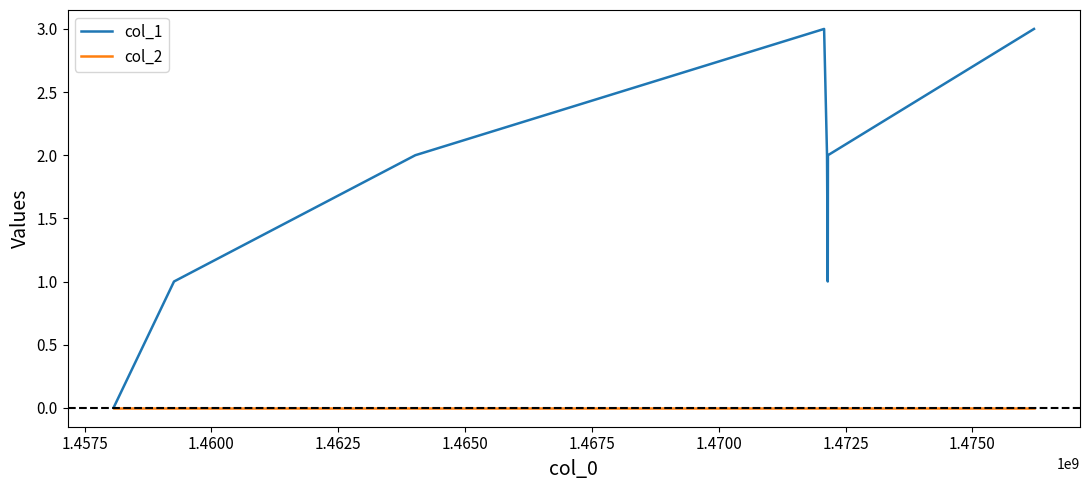

How many lines are shown in the chart?

2